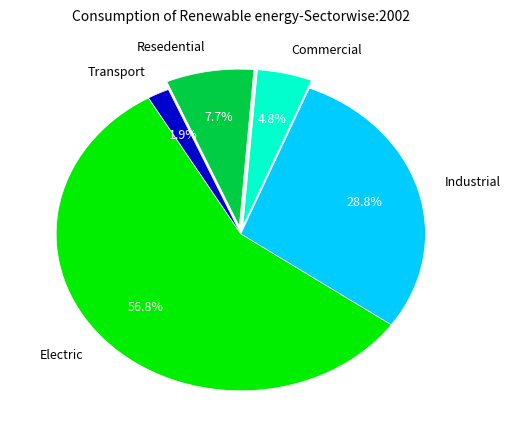

Is the sum of Commercial and Resedential greater than half?

No